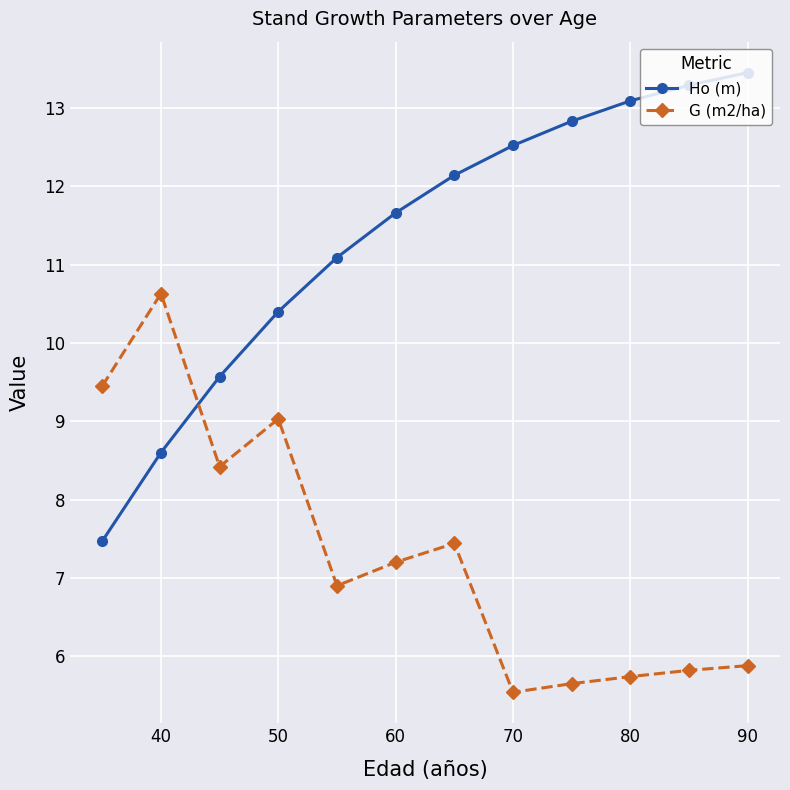

Which series has the largest total across all categories?

Ho (m)